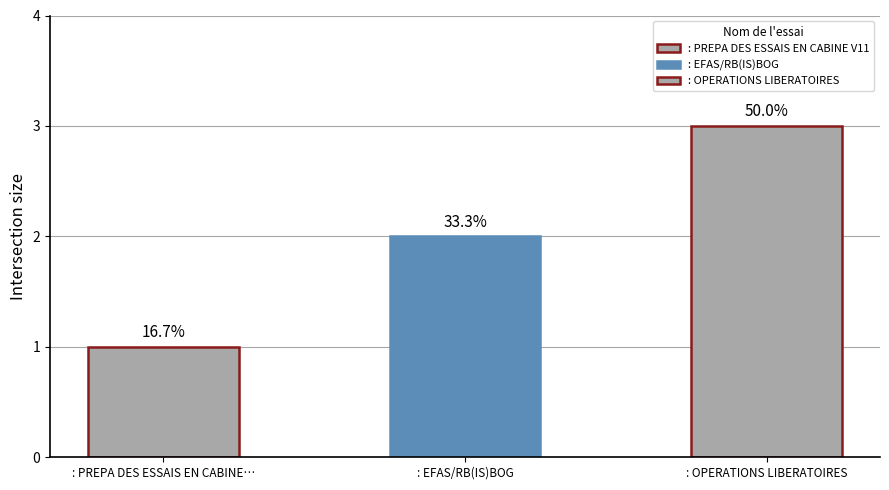

Reading left to right, what are all the values shown in this chart?

: PREPA DES ESSAIS EN CABINE V11=1	: EFAS/RB(IS)BOG=2	: OPERATIONS LIBERATOIRES=3